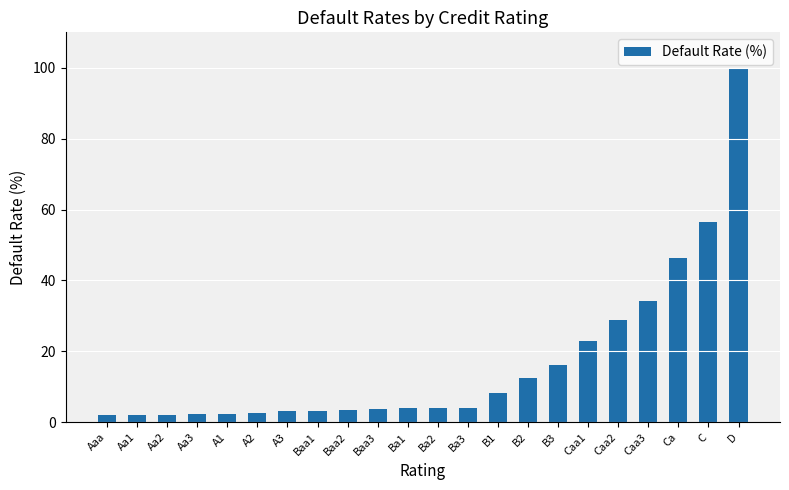

How many data points does each series have?

22